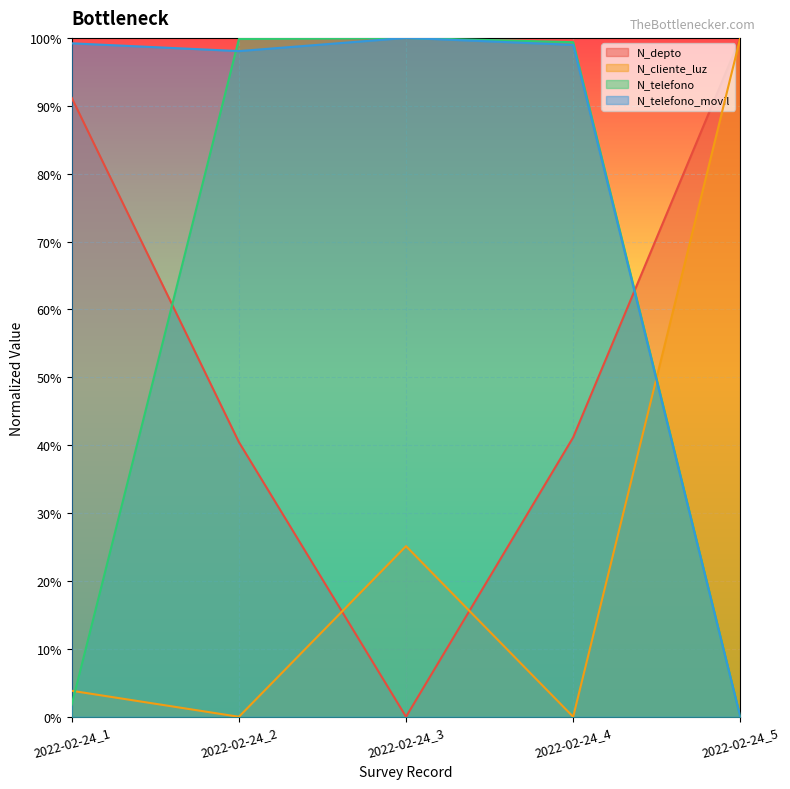

Reading left to right, transcribe all the data shown in this chart.

N_depto: 0.9	0.4	0.0	0.4	1.0
N_cliente_luz: 0.0	0.0	0.3	0.0	1.0
N_telefono: 0.0	1.0	1.0	1.0	0.0
N_telefono_movil: 1.0	1.0	1.0	1.0	0.0